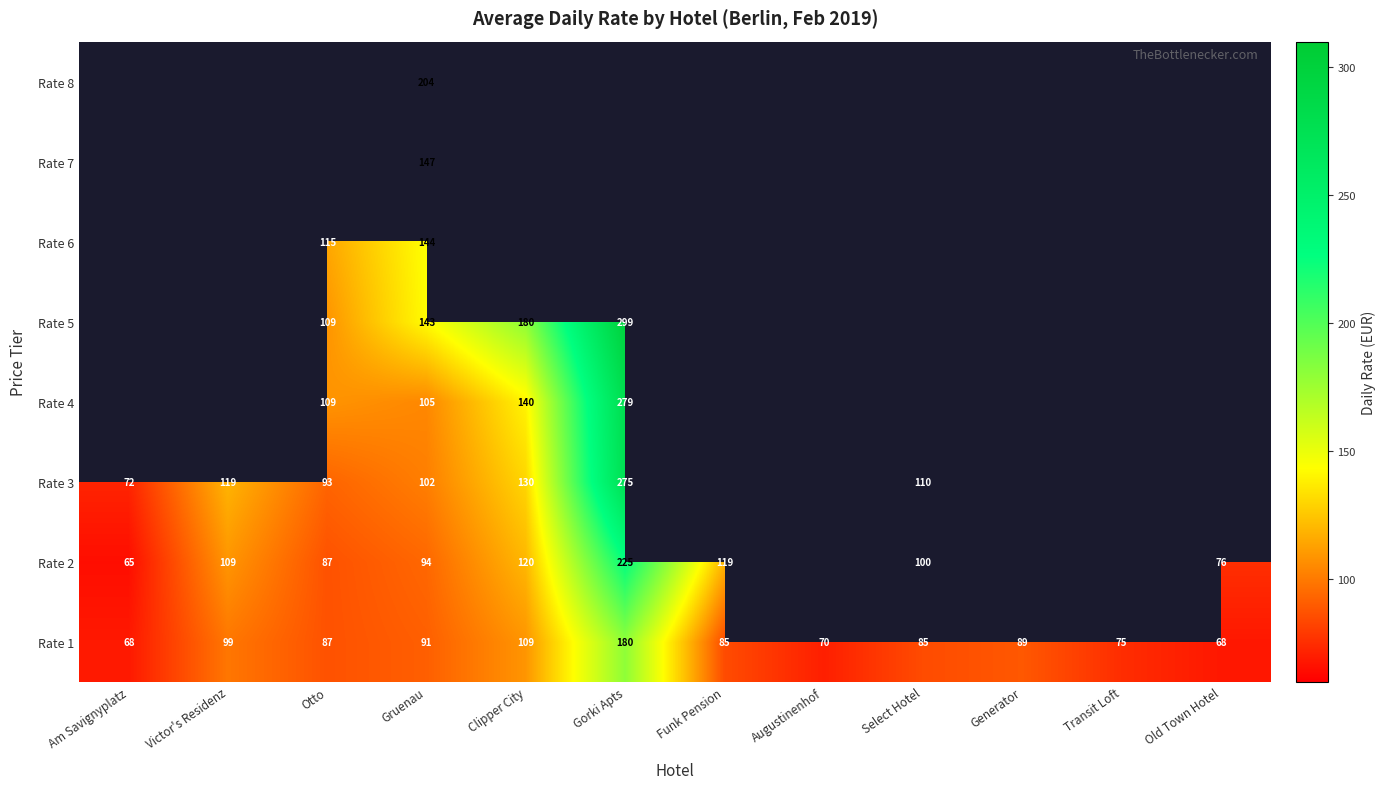

True or false: Rate 2 has a value of 100.0 at Select Hotel.

True